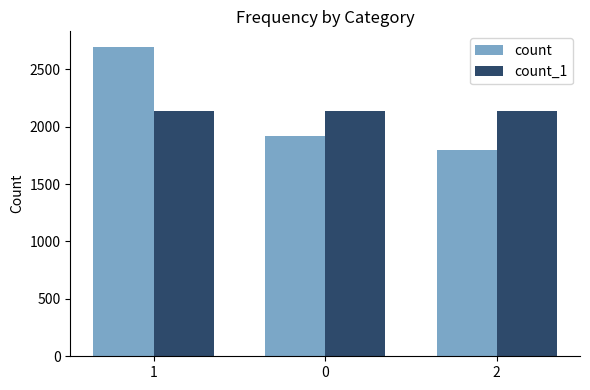

How many series are shown in this chart?

2